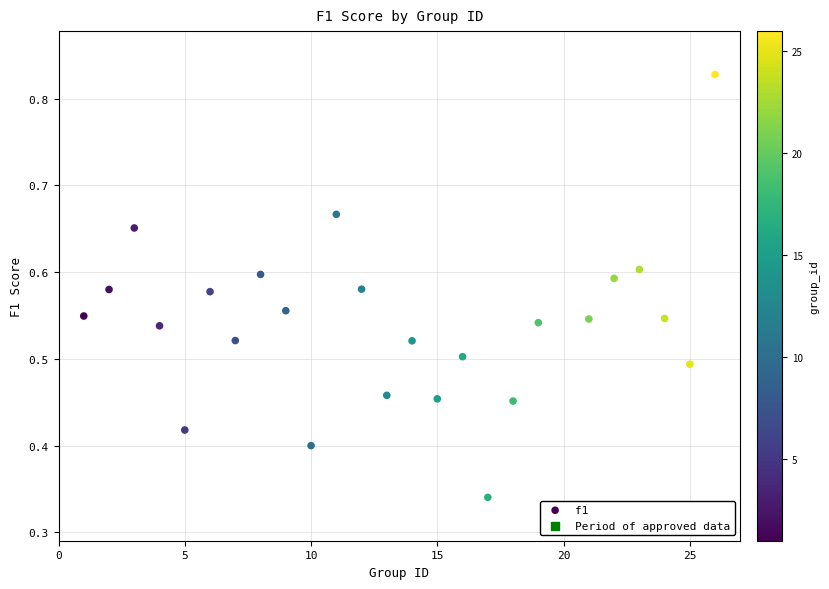

What is the range of X values (max minus min)?

25.0